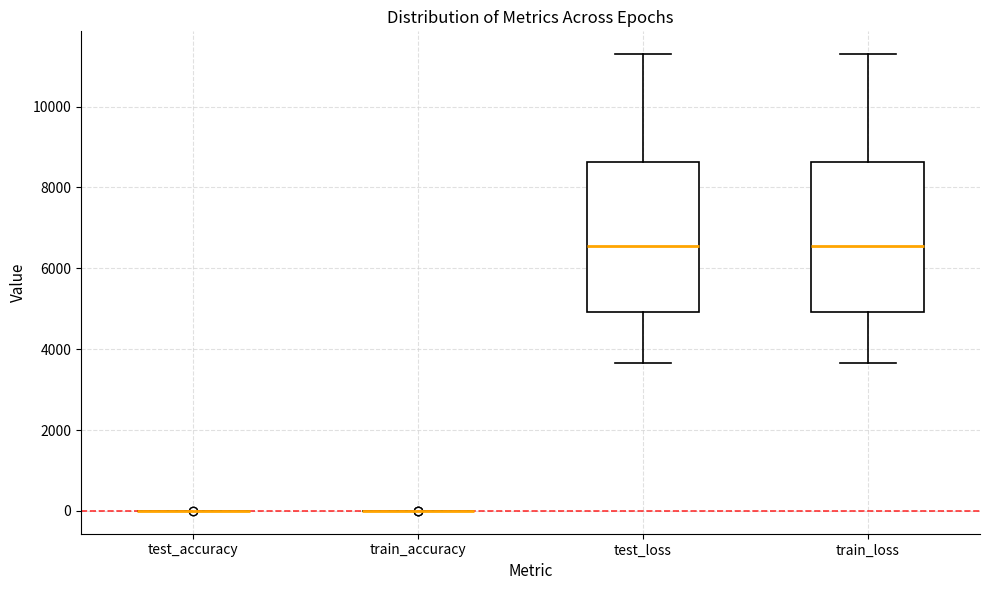

Reading left to right, read every box against the y-axis: the position of its median line, the range the box covers, and the ends of its whiskers. The values are not printed on the chart, so give them approximately, as read against the axis.

test_accuracy: box collapsed to a line at 0, whiskers 0 to 0
train_accuracy: box collapsed to a line at 0, whiskers 0 to 0
test_loss: median 6600, box 5000 to 8600, whiskers 3600 to 11200
train_loss: median 6600, box 5000 to 8600, whiskers 3600 to 11200